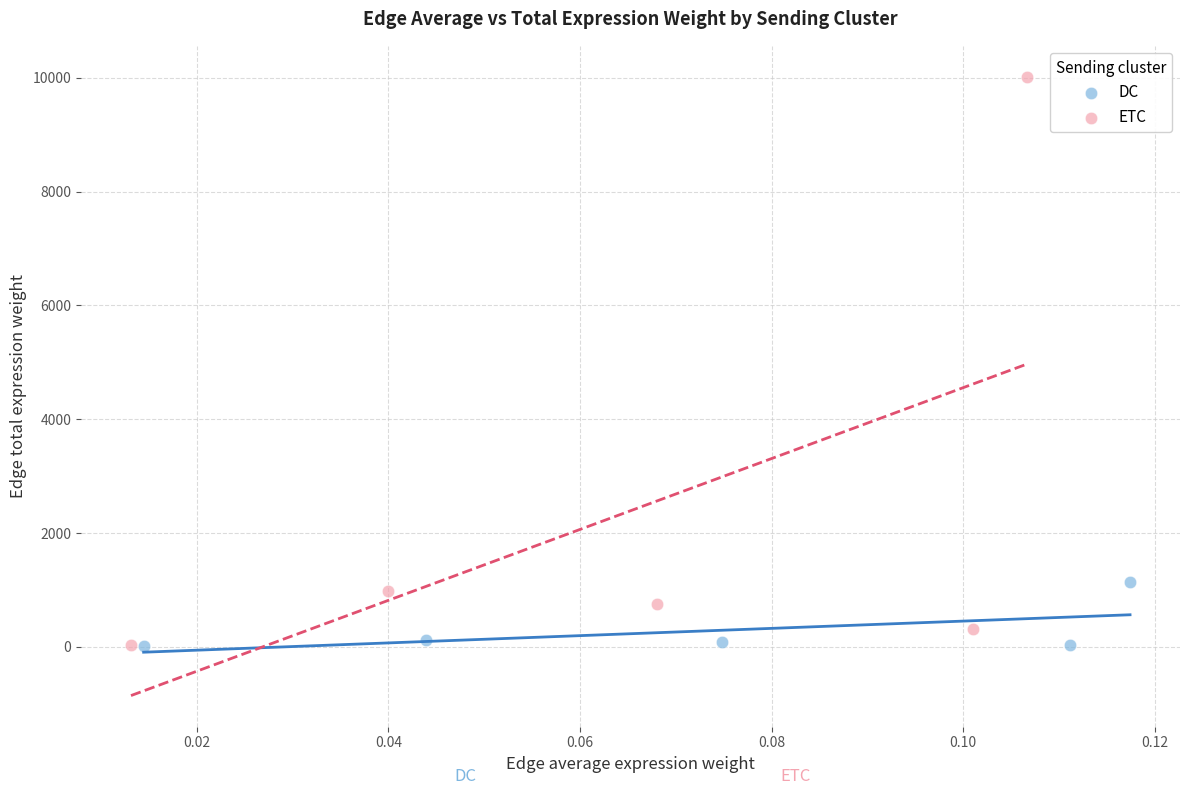

What are all the series names shown in the legend?

DC, ETC